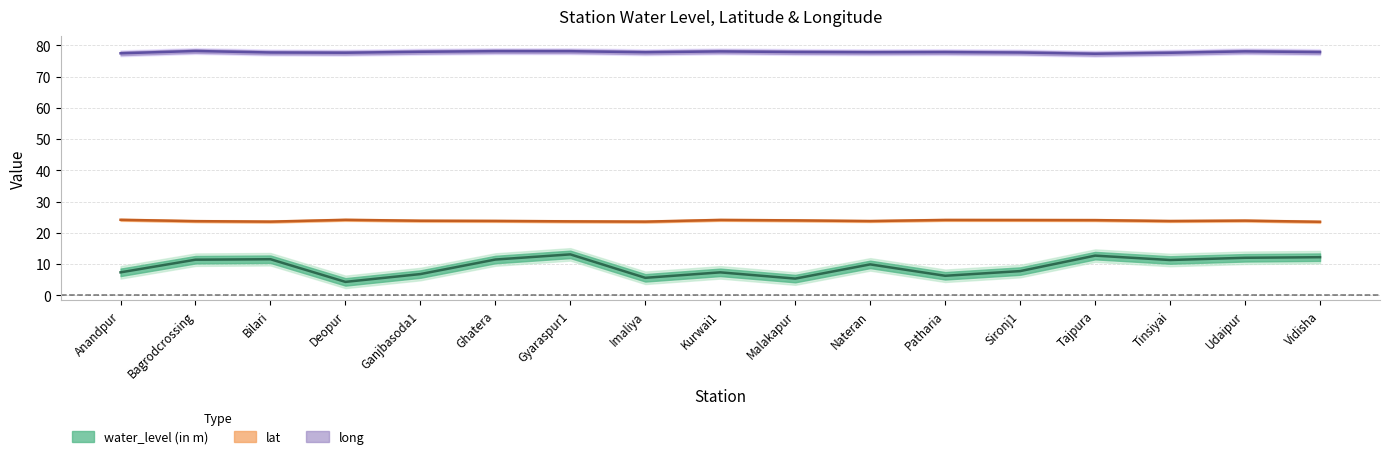

What value does the long series have at Ganjbasoda1?

77.9